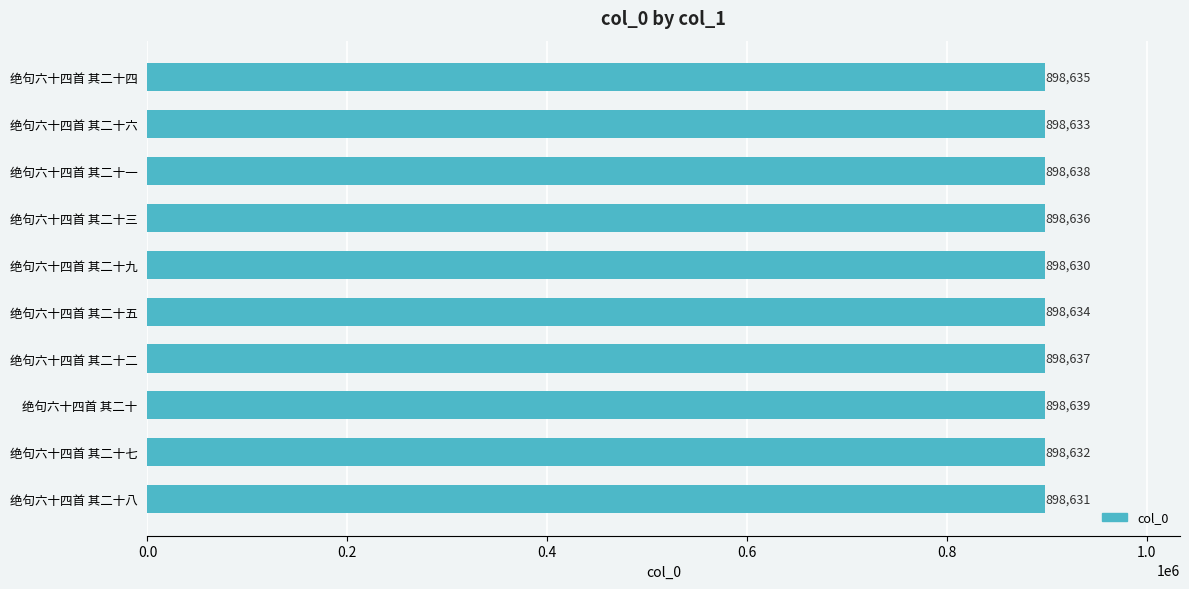

How many data points are less than 898635?

5